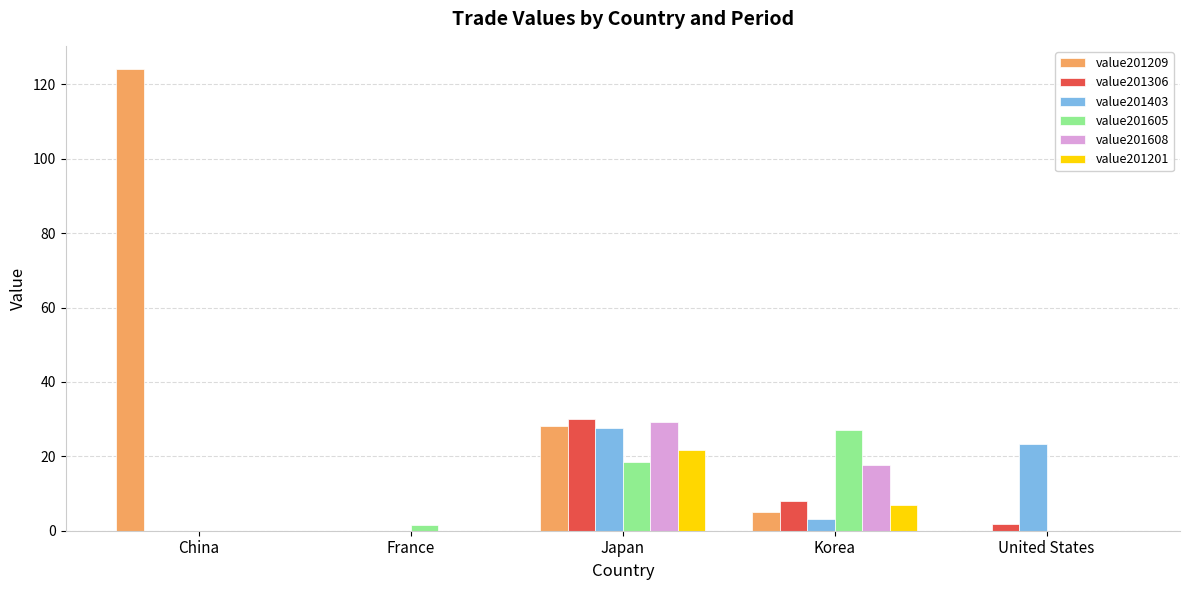

Are the bars grouped side by side (vs. stacked)?

Yes